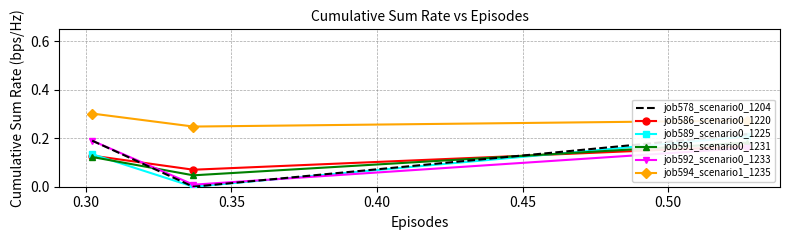

Count the job594_scenario1_1235 values in the range 0 to 1.

3